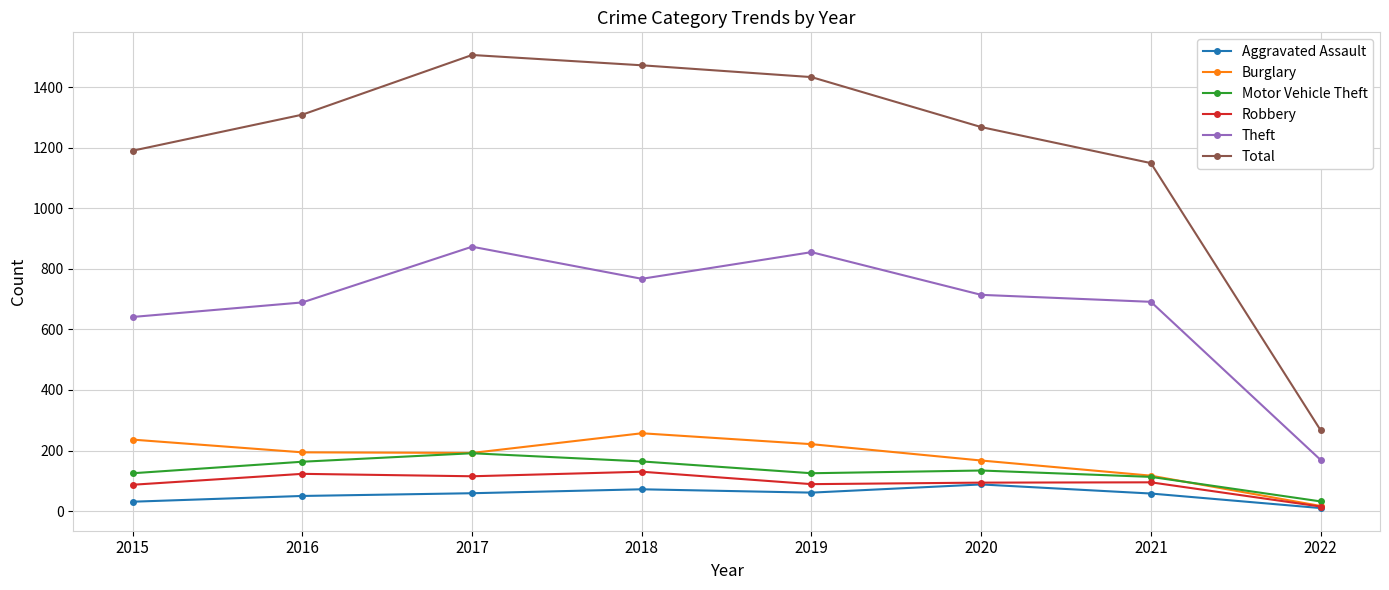

What is the value of the Burglary point at the 2nd from the left?

194